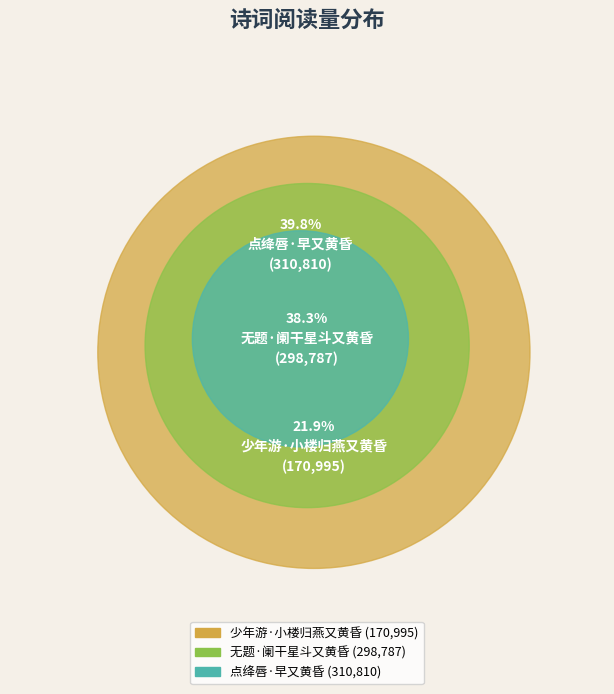

The 无题·阑干星斗又黄昏 slice represents 25% of the pie. True or false?

False